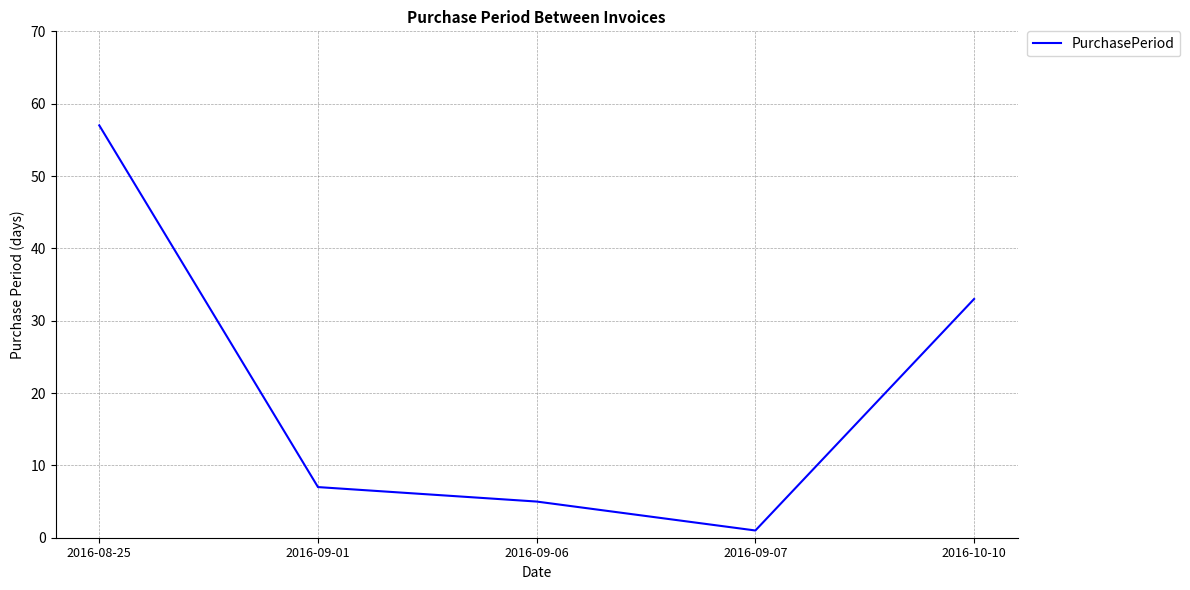

How many lines are shown in the chart?

1